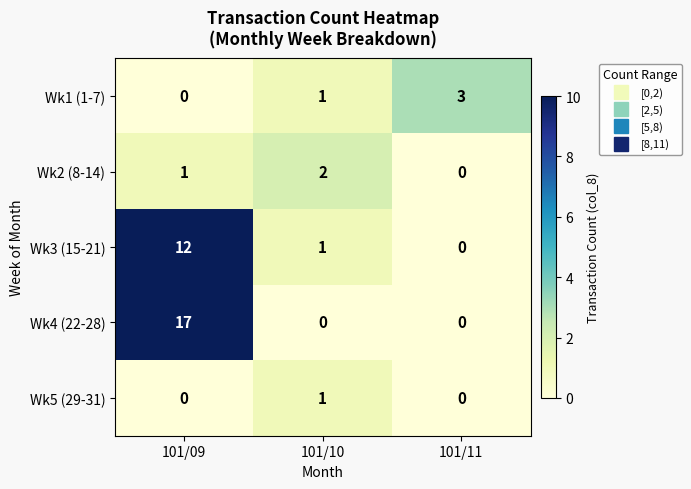

List the series in order of their peak value, highest first.

Wk4 (22-28), Wk3 (15-21), Wk1 (1-7), Wk2 (8-14), Wk5 (29-31)